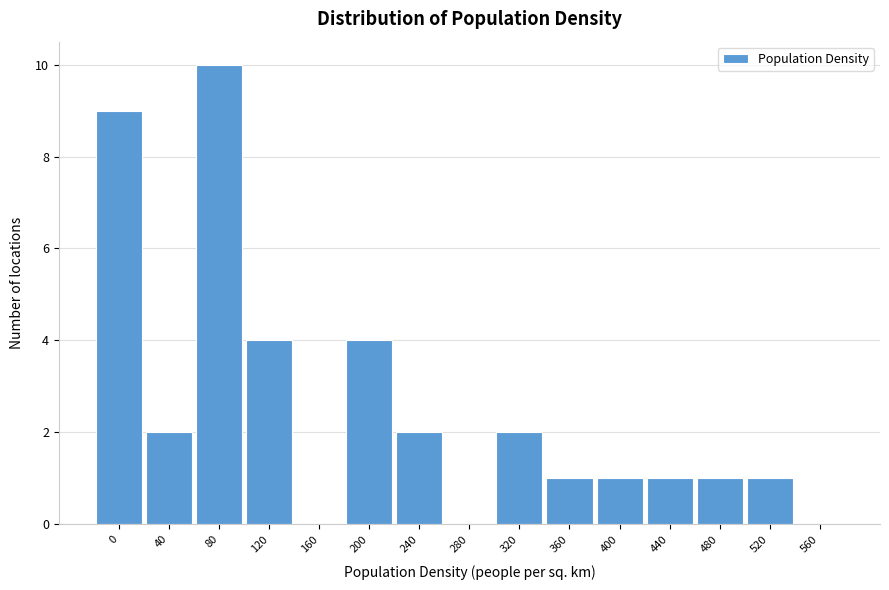

Reading right to left, list all the values displayed in this chart.

560=0	520=1	480=1	440=1	400=1	360=1	320=2	280=0	240=2	200=4	160=0	120=4	80=10	40=2	0=9